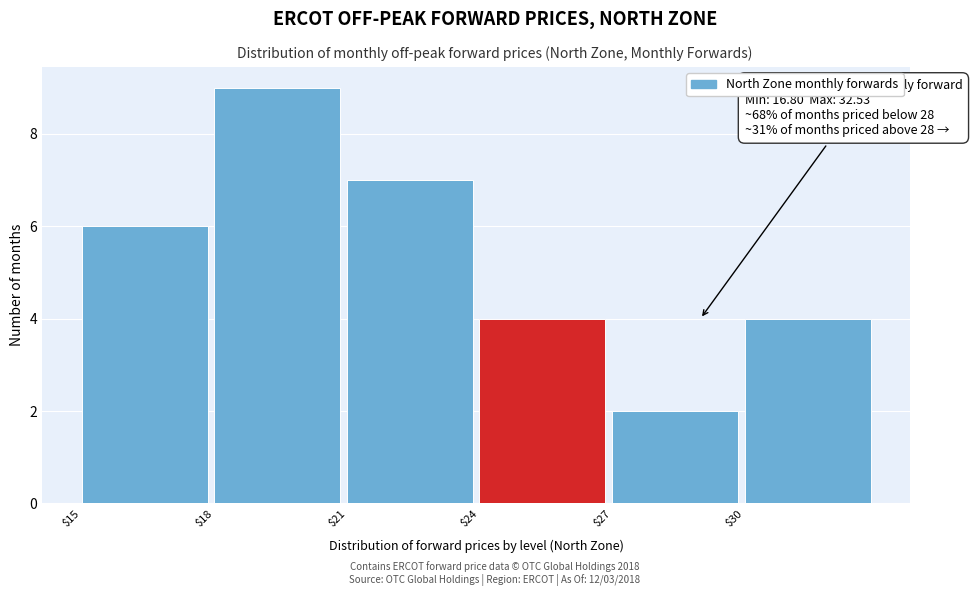

Over which range of the x-axis is the bar tallest?

18 to 21